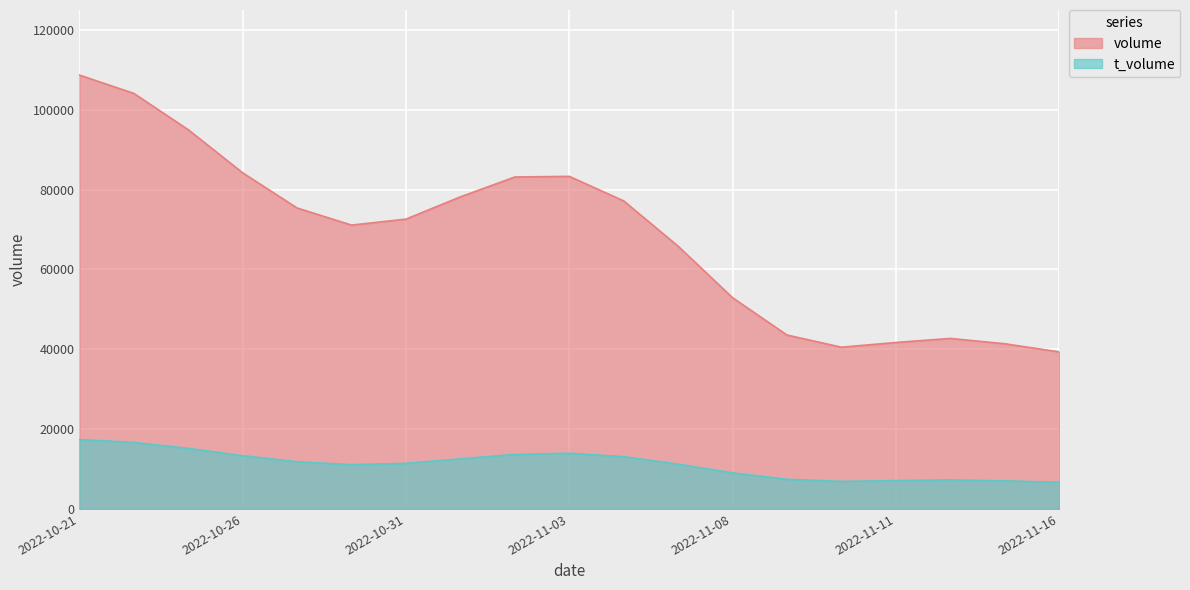

Which category has the lowest value in the t_volume series?

2022-11-10